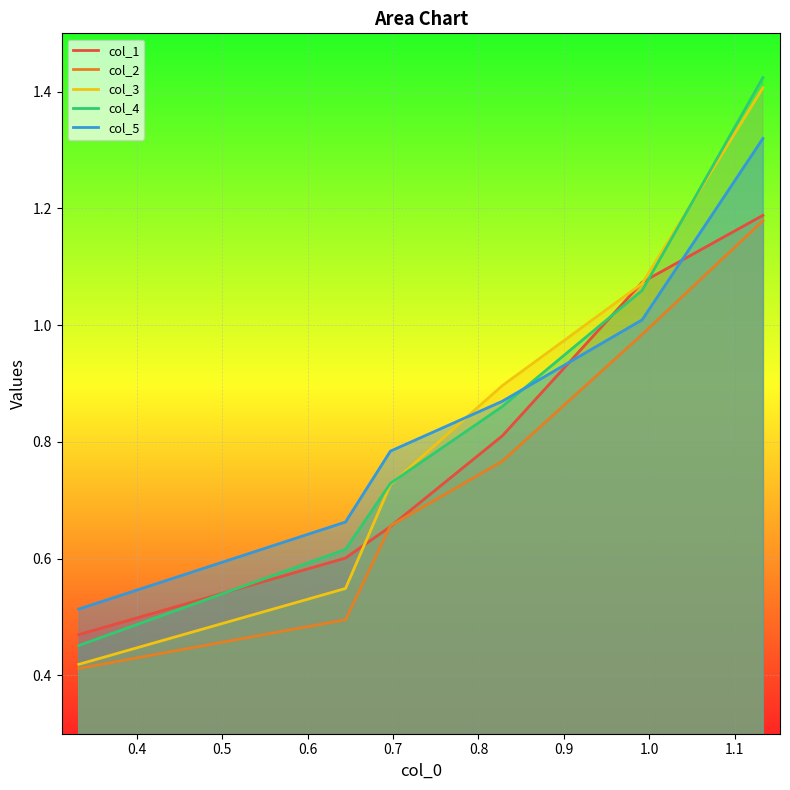

True or false: col_5 and col_2 intersect in this chart.

False